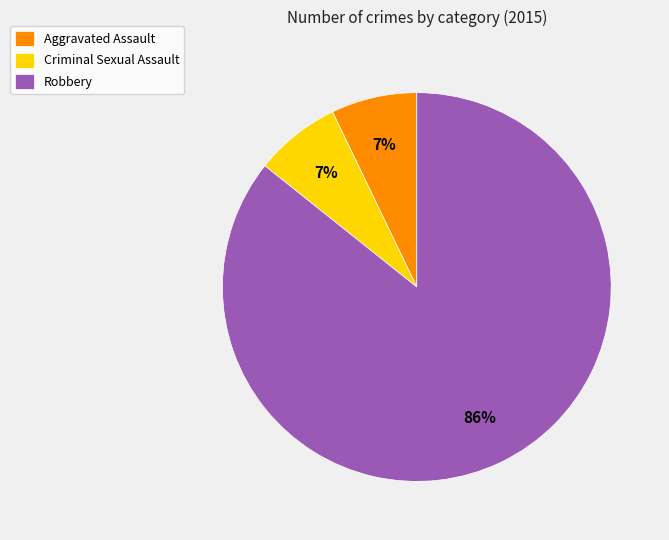

To the nearest percent, what portion does Robbery represent?

86%